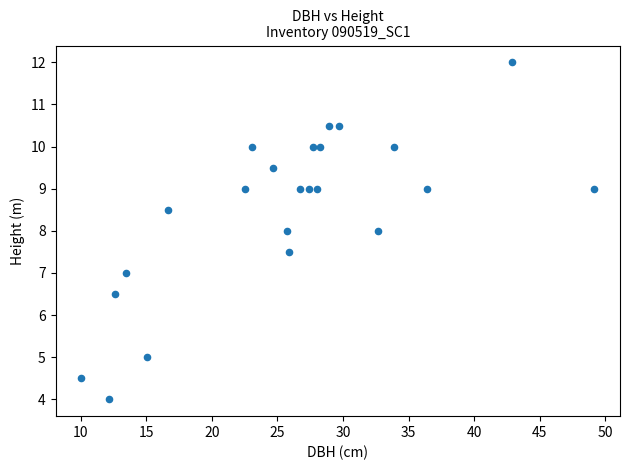

What is the range of Y values (max minus min)?

8.0